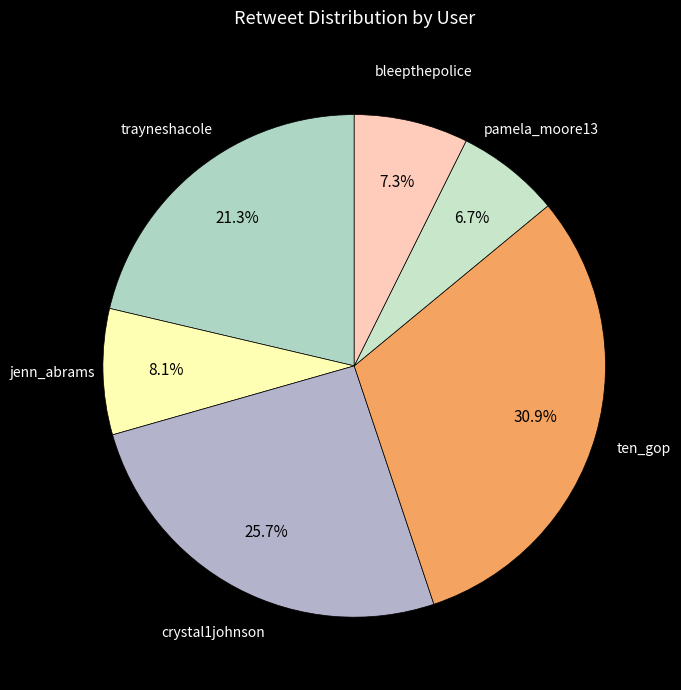

What is the smallest slice in the pie chart?

pamela_moore13